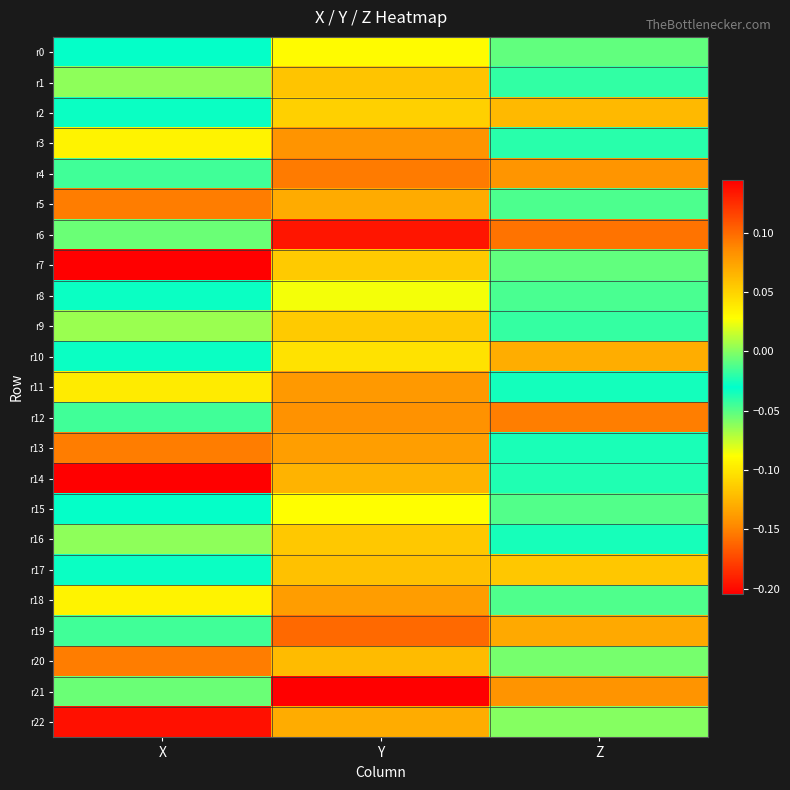

Reading left to right, transcribe all the data shown in this chart.

r0: X=-0.0	Y=0.0	Z=-0.0
r1: X=-0.1	Y=0.1	Z=-0.0
r2: X=-0.0	Y=0.1	Z=0.1
r3: X=-0.1	Y=0.1	Z=-0.0
r4: X=-0.0	Y=0.1	Z=0.1
r5: X=-0.2	Y=0.1	Z=-0.0
r6: X=-0.1	Y=0.1	Z=0.1
r7: X=-0.2	Y=0.1	Z=-0.1
r8: X=-0.0	Y=0.0	Z=-0.0
r9: X=-0.1	Y=0.1	Z=-0.0
r10: X=-0.0	Y=0.0	Z=0.1
r11: X=-0.1	Y=0.1	Z=-0.0
r12: X=-0.0	Y=0.1	Z=0.1
r13: X=-0.2	Y=0.1	Z=-0.0
r14: X=-0.2	Y=0.1	Z=-0.0
r15: X=-0.0	Y=0.0	Z=-0.0
r16: X=-0.1	Y=0.1	Z=-0.0
r17: X=-0.0	Y=0.1	Z=0.1
r18: X=-0.1	Y=0.1	Z=-0.0
r19: X=-0.0	Y=0.1	Z=0.1
r20: X=-0.2	Y=0.1	Z=-0.1
r21: X=-0.1	Y=0.1	Z=0.1
r22: X=-0.2	Y=0.1	Z=-0.1